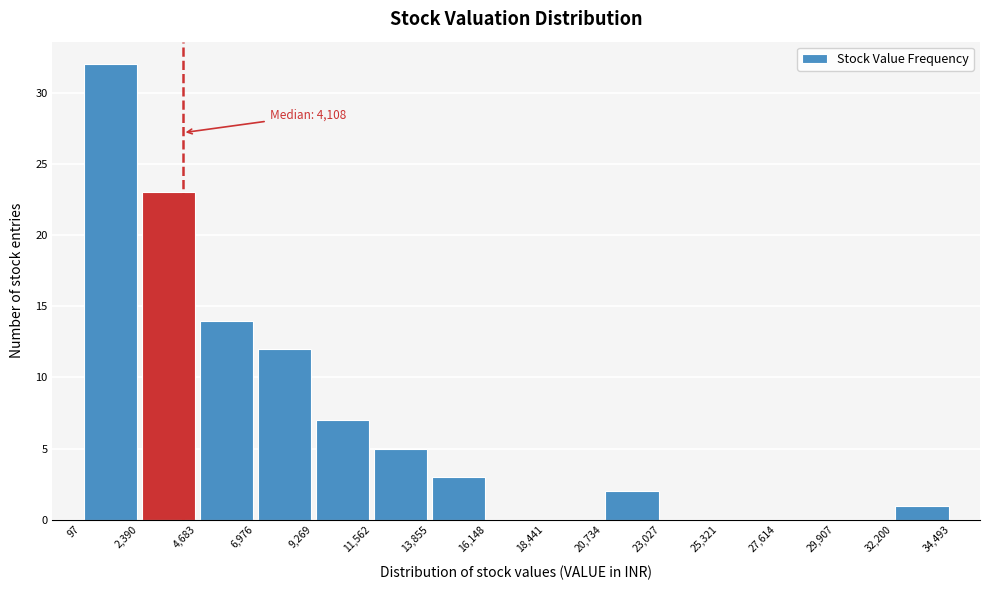

Over which range of the x-axis is the bar tallest?

97 to 2,390